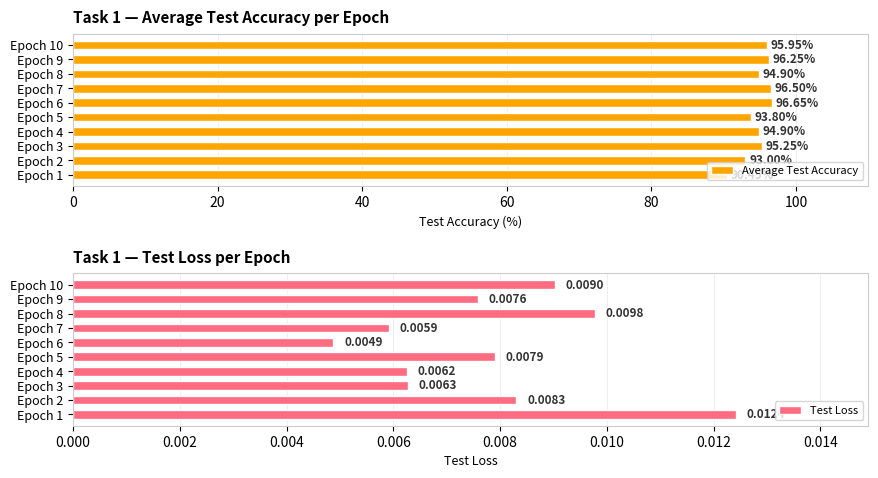

What is the average value of the Average Test Accuracy series?

94.8